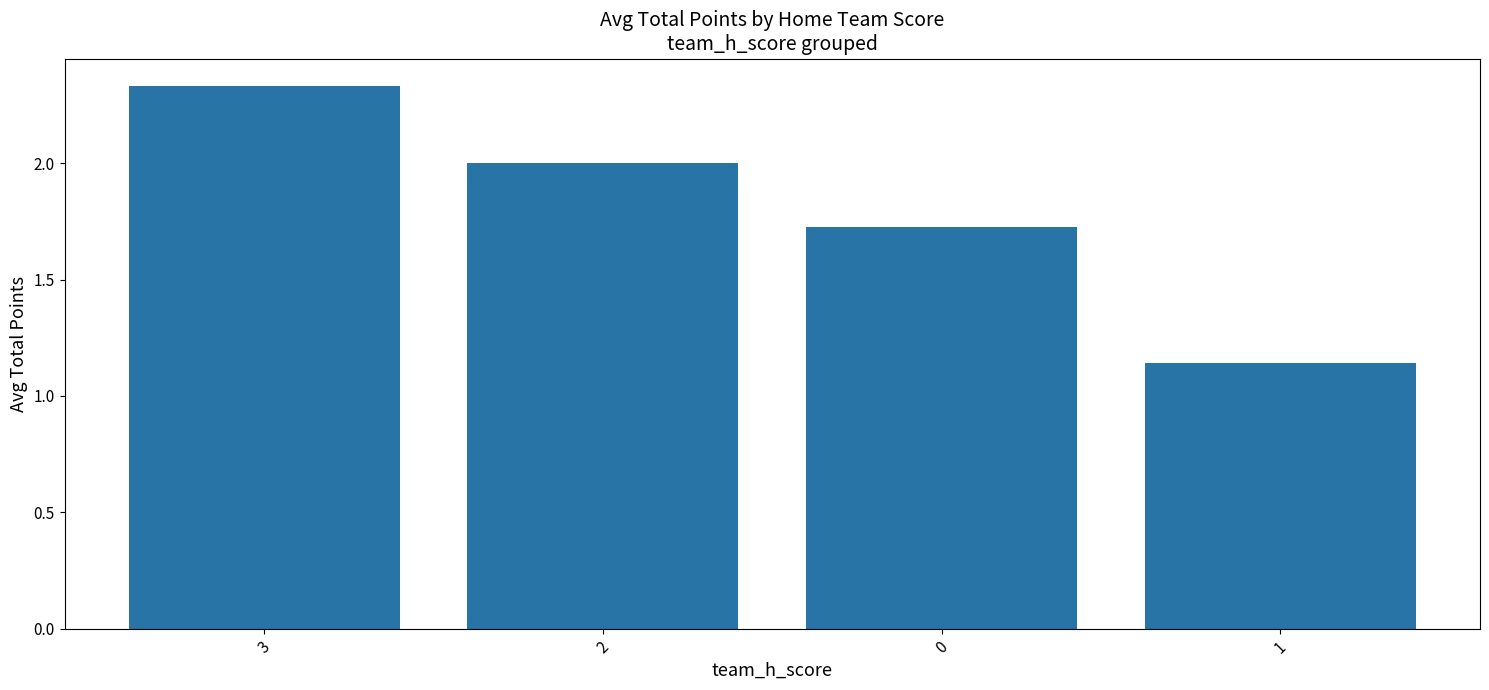

Where is the data nearest to the value 1?

1